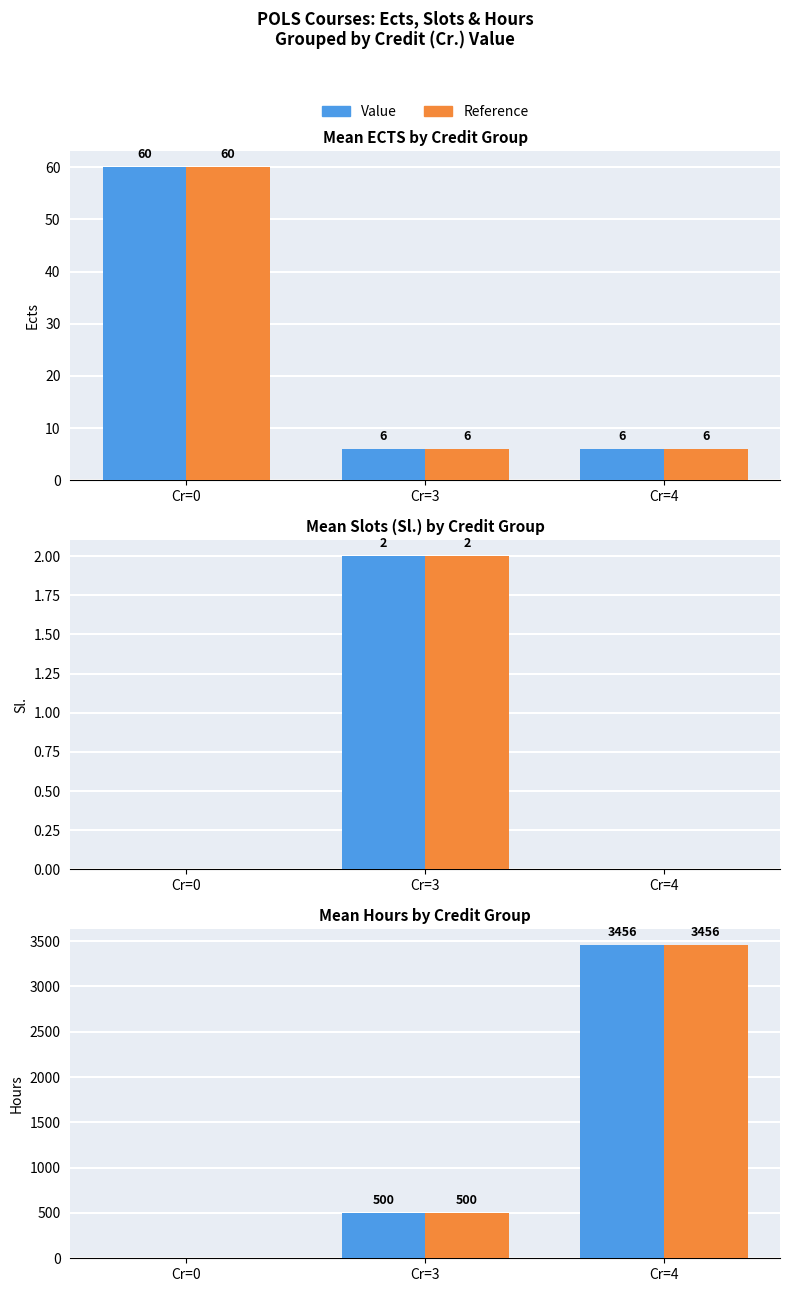

What are all the series names shown in the legend?

Value, Reference